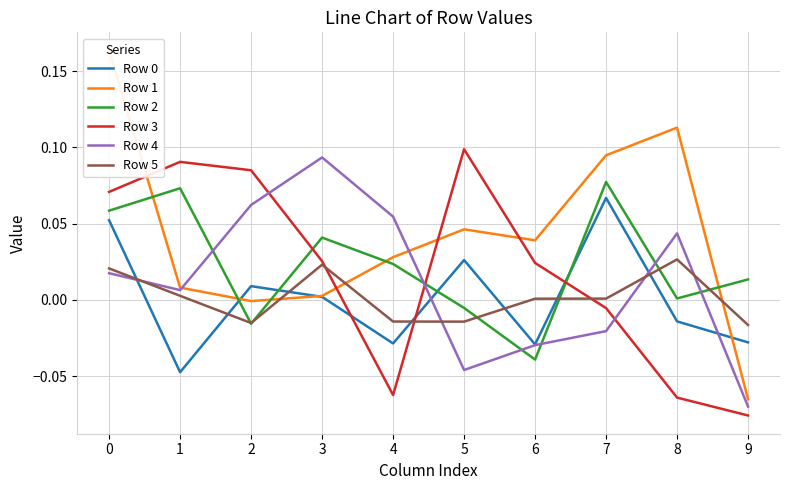

Does the chart display data point markers on the line(s)?

No